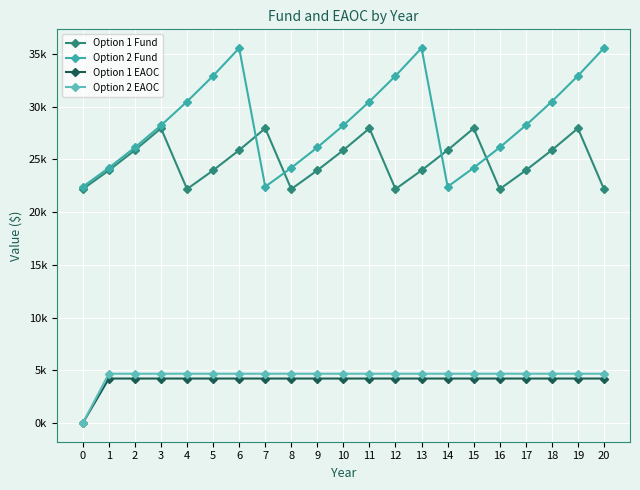

What are all the series names shown in the legend?

Option 1 Fund, Option 2 Fund, Option 1 EAOC, Option 2 EAOC